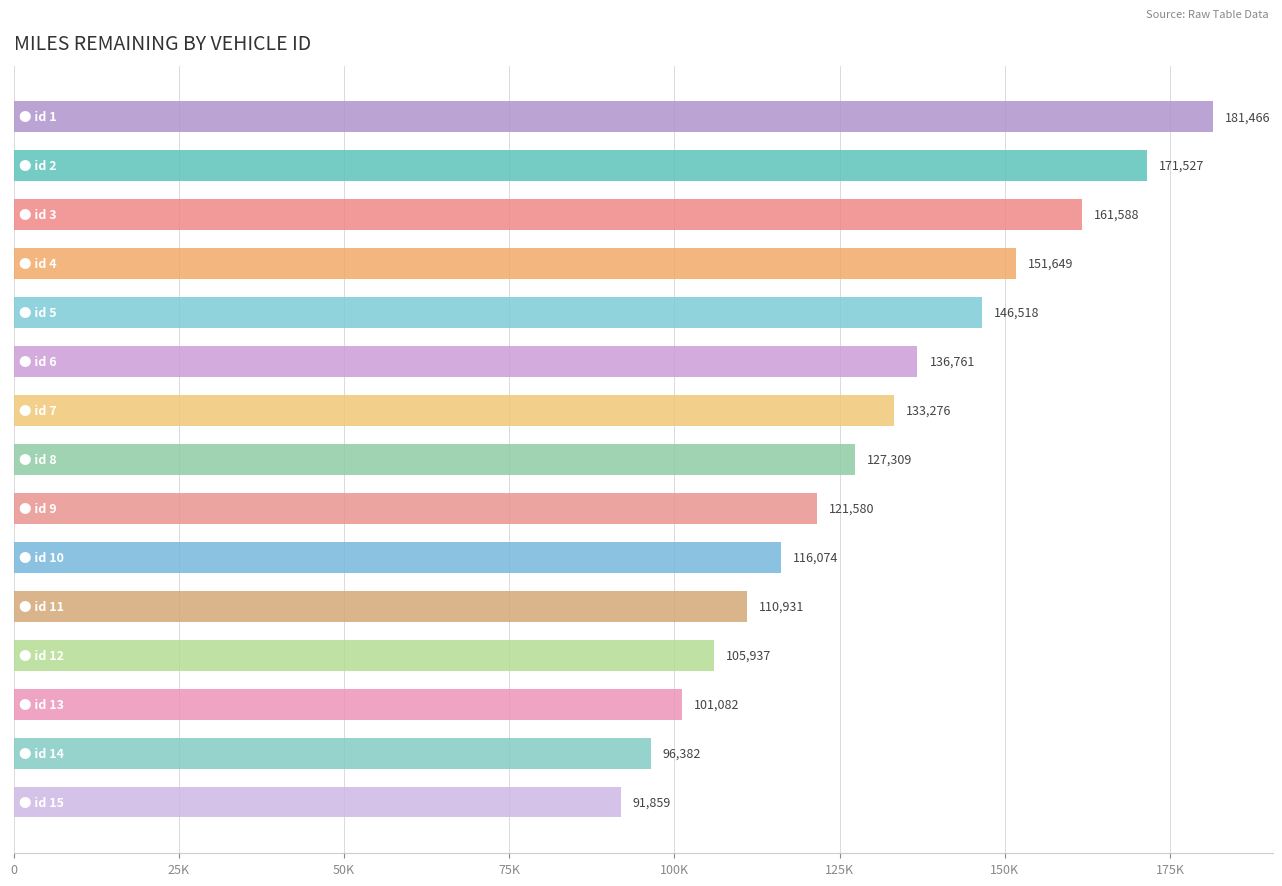

Does the chart contain stacked bars?

No